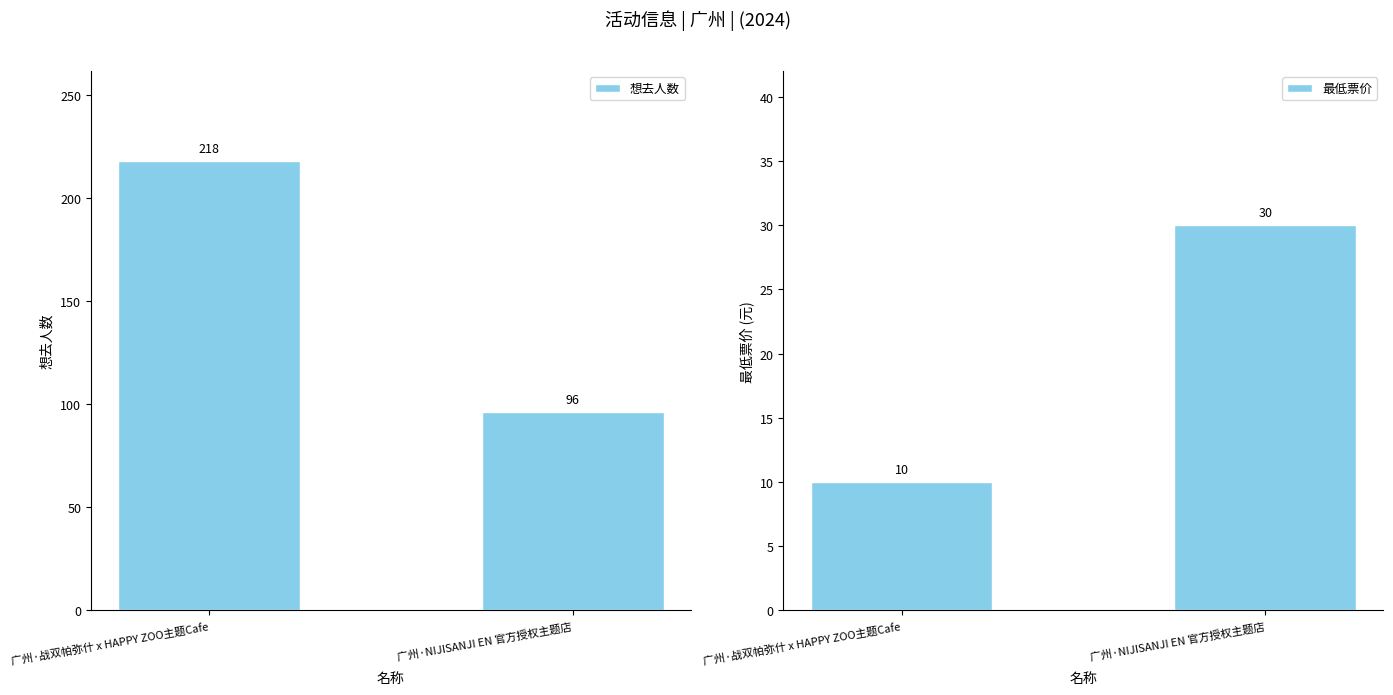

Rank the series by their maximum value, from lowest to highest.

最低票价, 想去人数